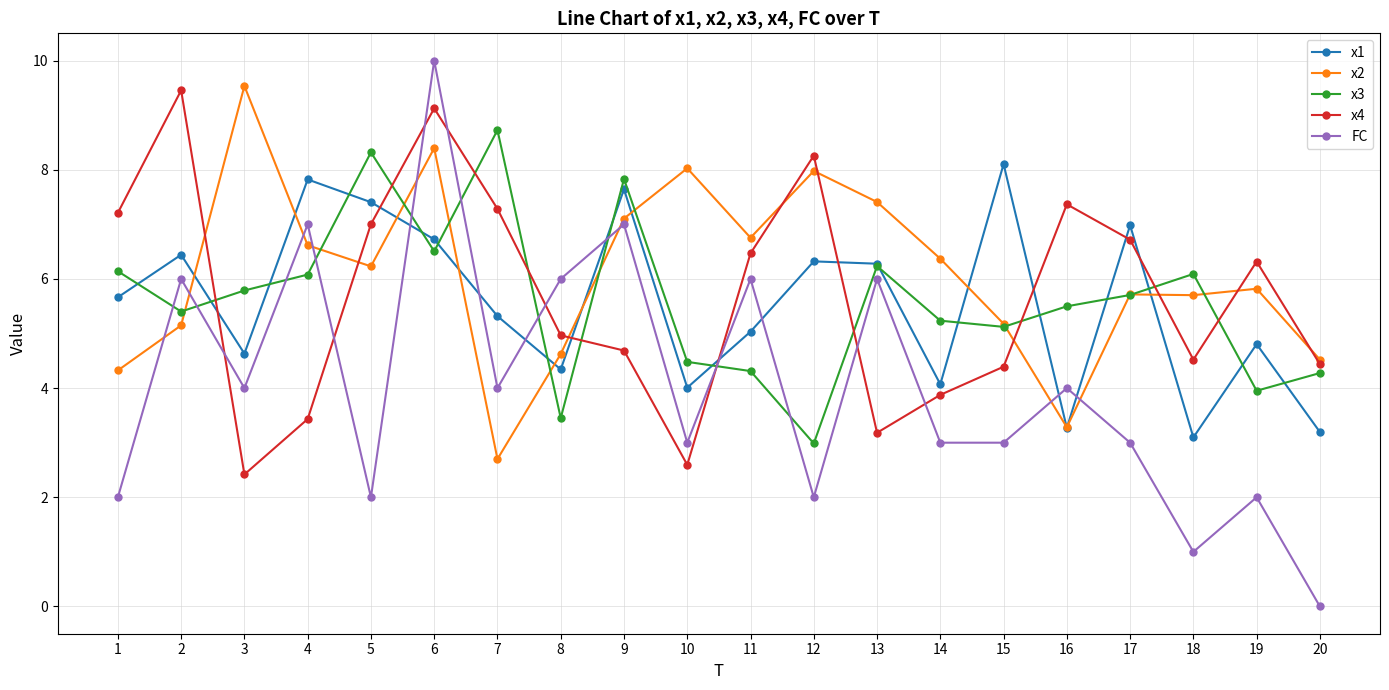

What is the value of the x4 point at the 18th from the left?

4.5